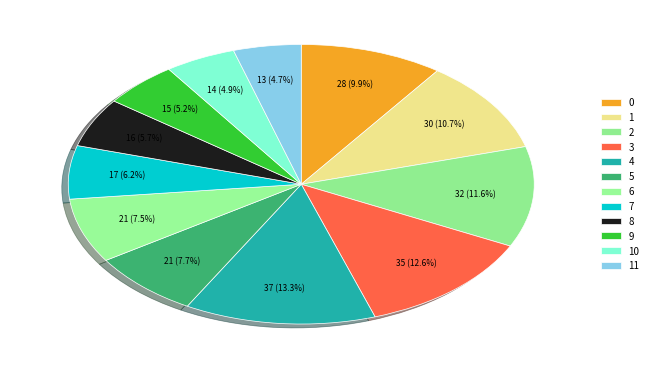

How many slices are in this pie chart?

12